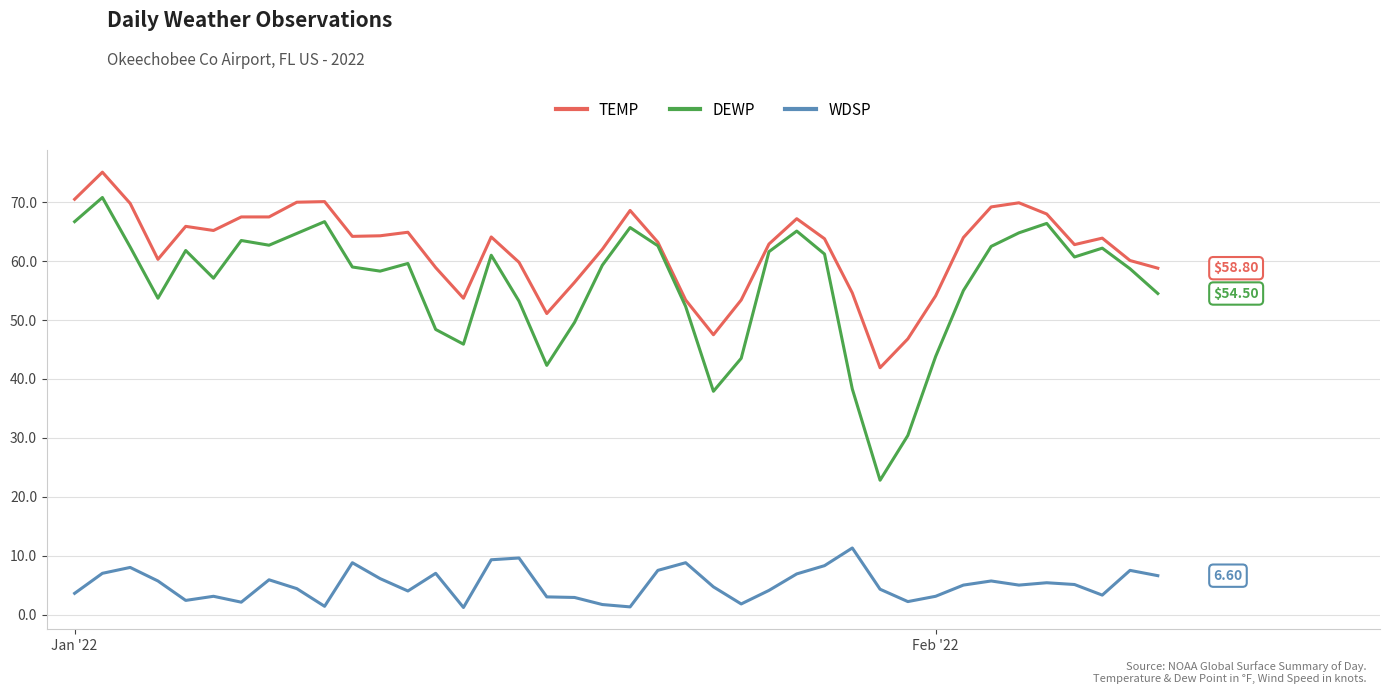

Which series has the widest spread of values?

DEWP